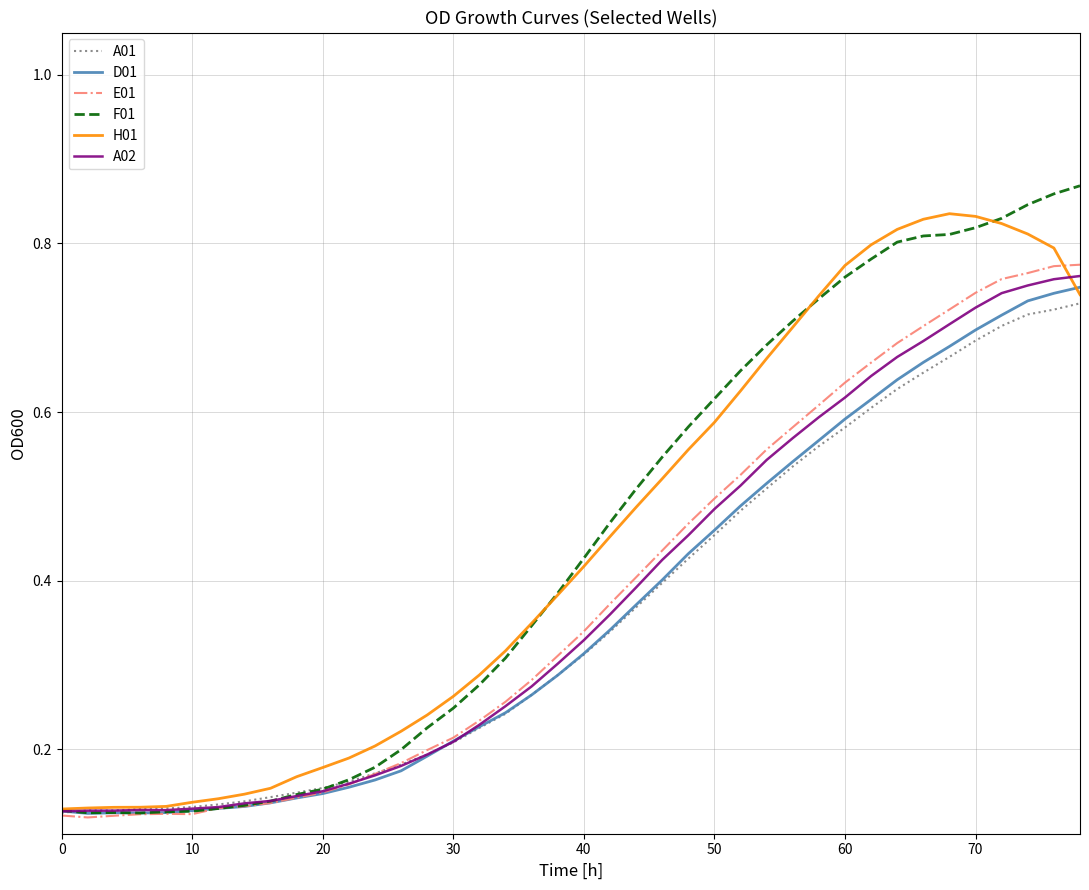

How many lines are shown in the chart?

6